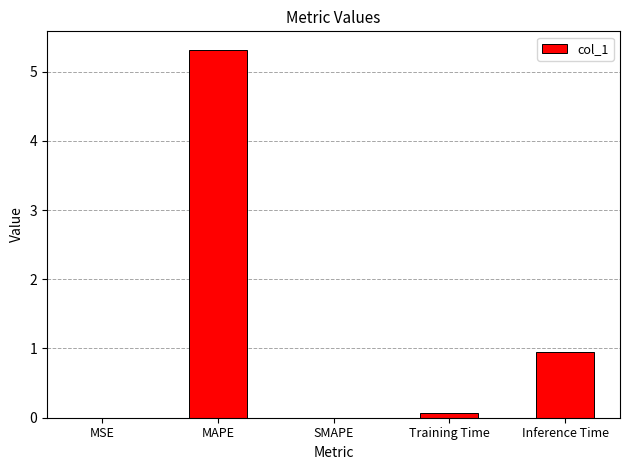

How many data points does each series have?

5